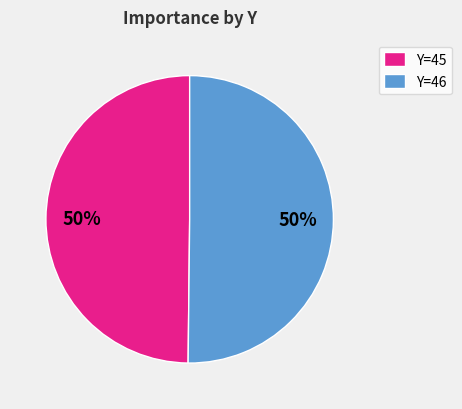

The Y=46 slice represents 50% of the pie. True or false?

True